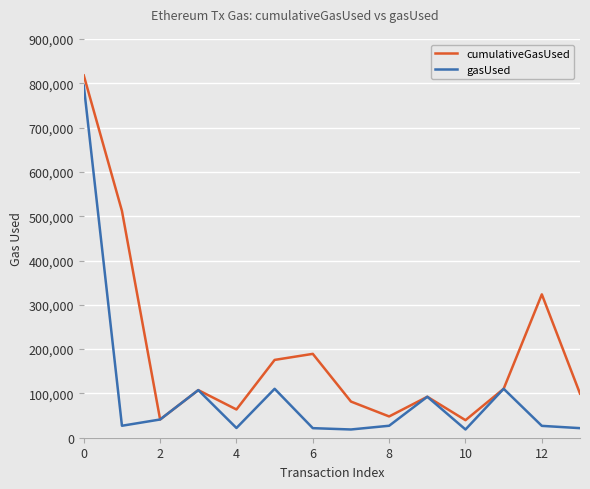

How many interior local valleys does the cumulativeGasUsed series have?

4